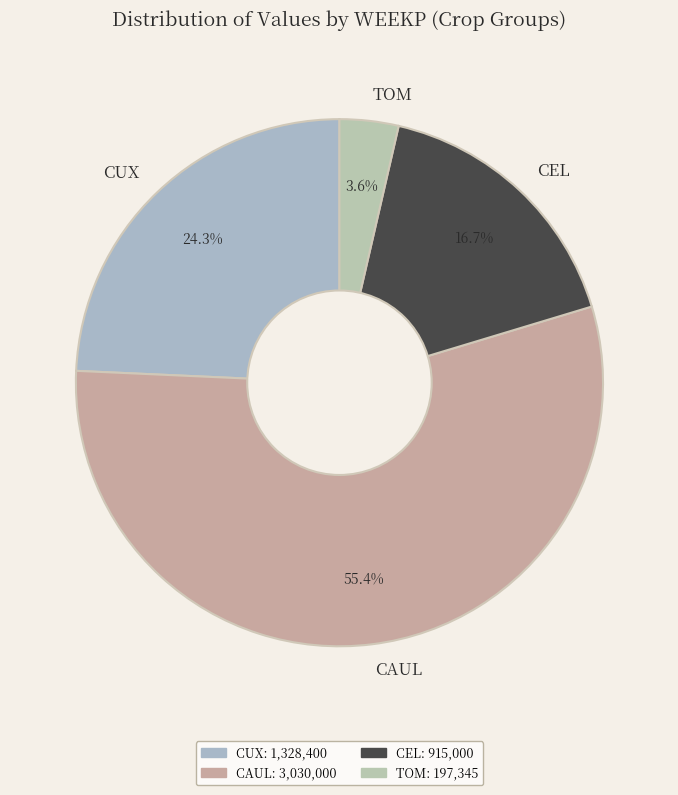

Which slice represents more than half of the pie?

CAUL